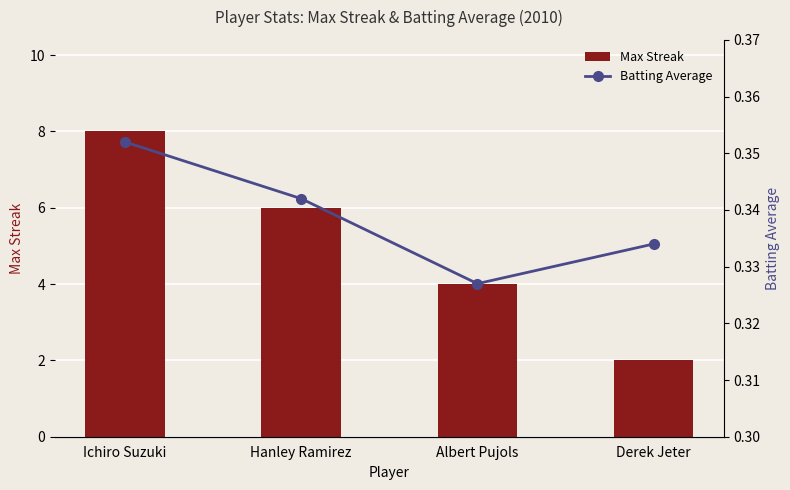

What is the value of the Batting Average bar at the 1st from the left?

0.4